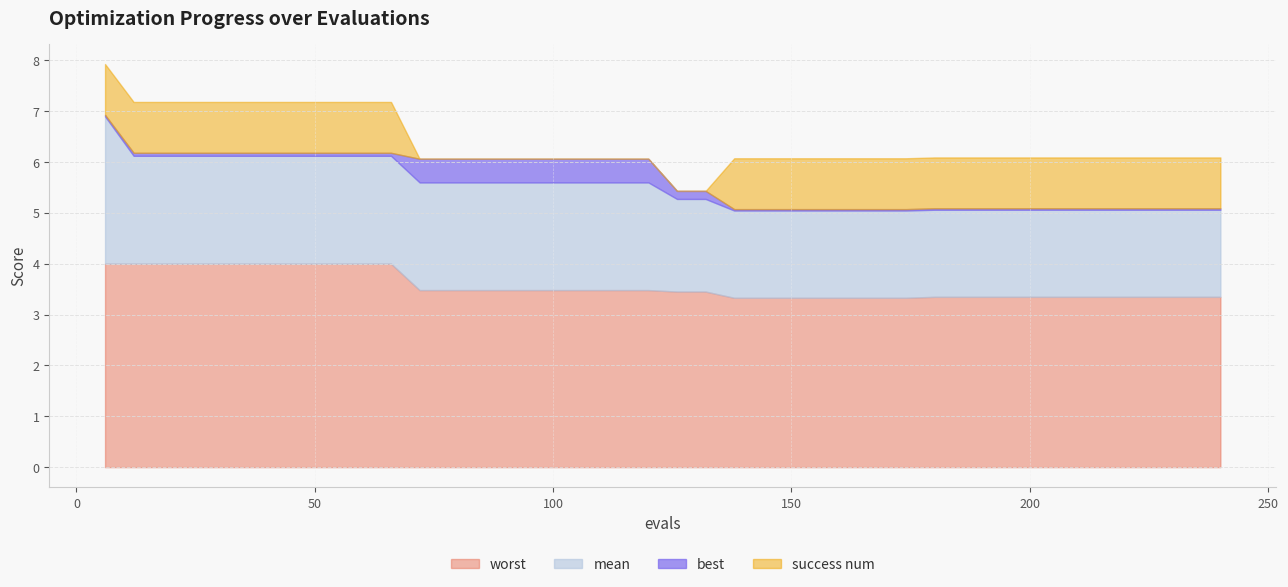

Which series changed the most between 24 and 42?

mean